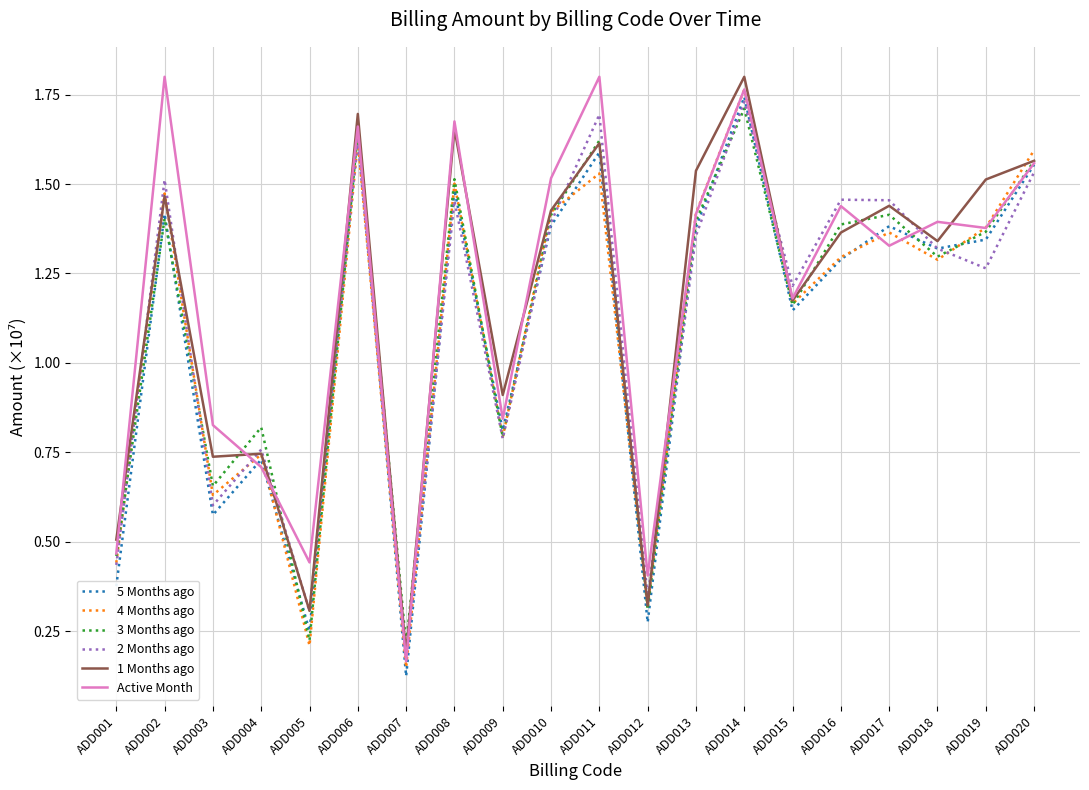

What is the sum of the Active Month values at ADD011 and ADD014?

3.6